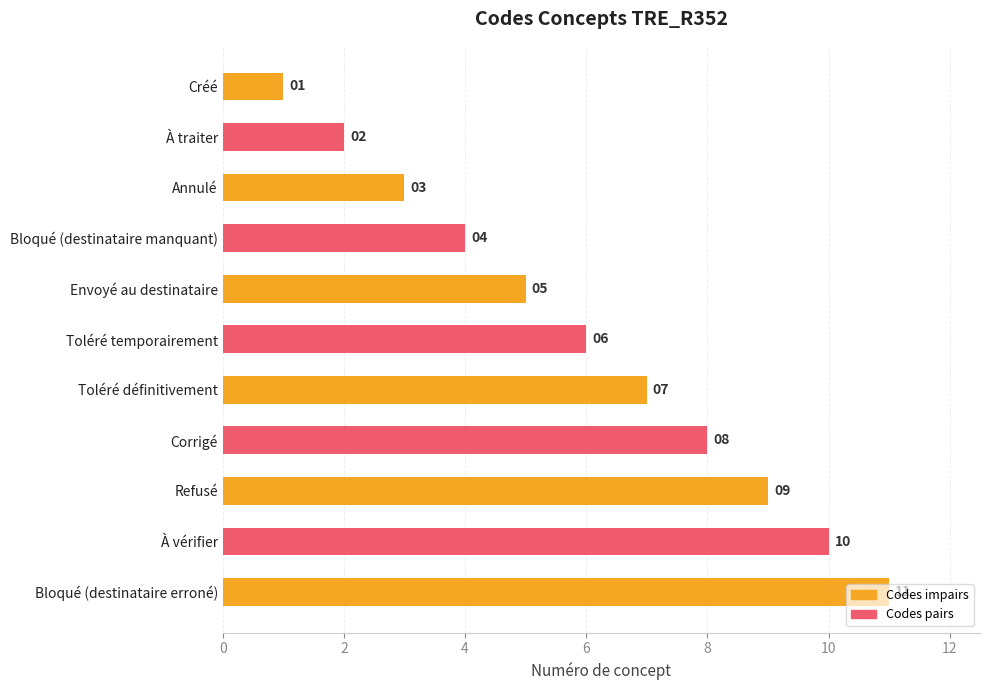

What is the maximum value shown in the chart?

11